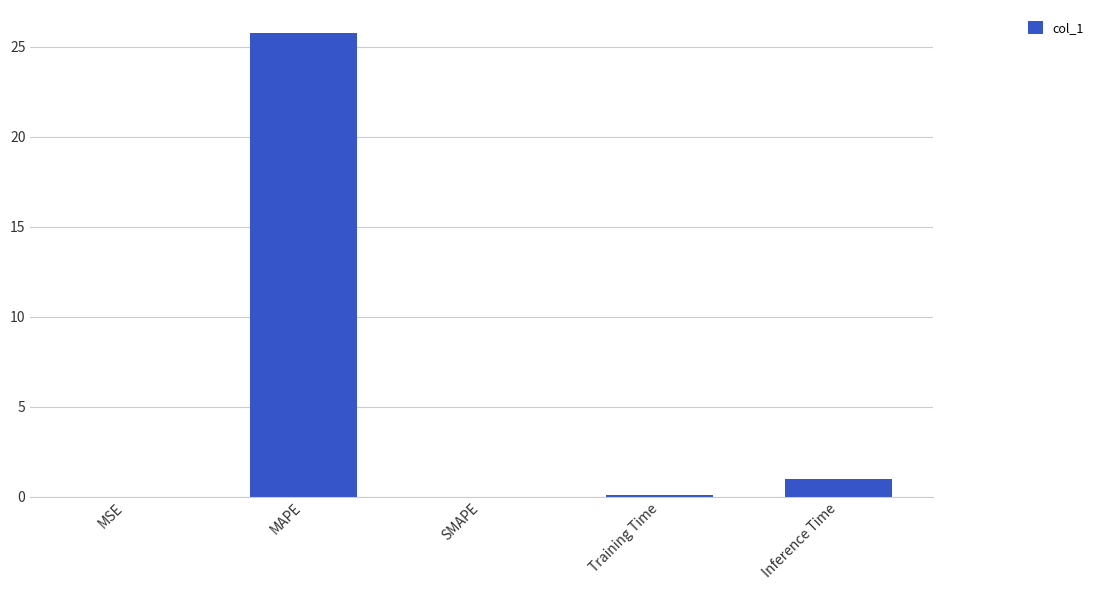

What is the sum of all values?

26.8